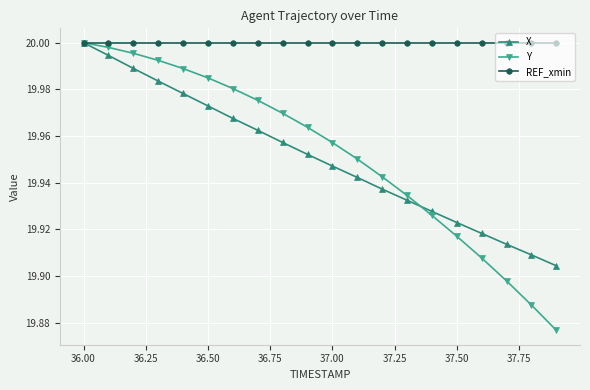

Which series has the largest range (max minus min)?

Y